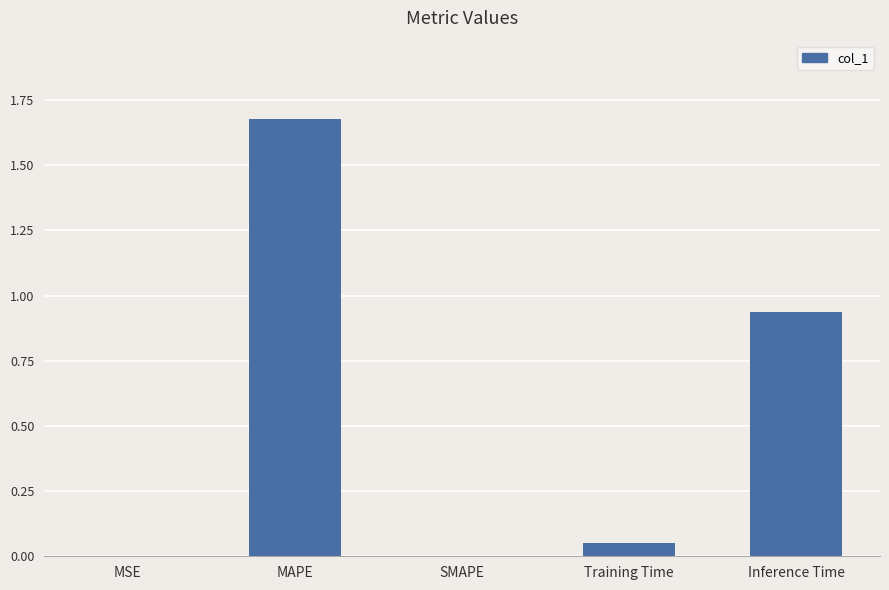

Which category has the highest value across all series?

MAPE